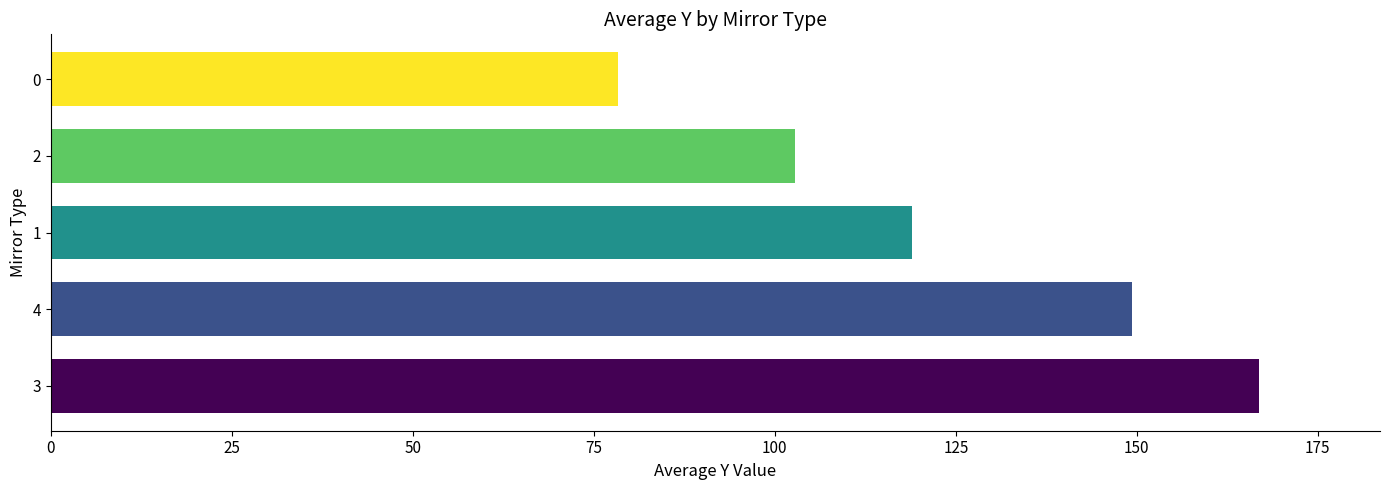

At which label is the value closest to 122?

1